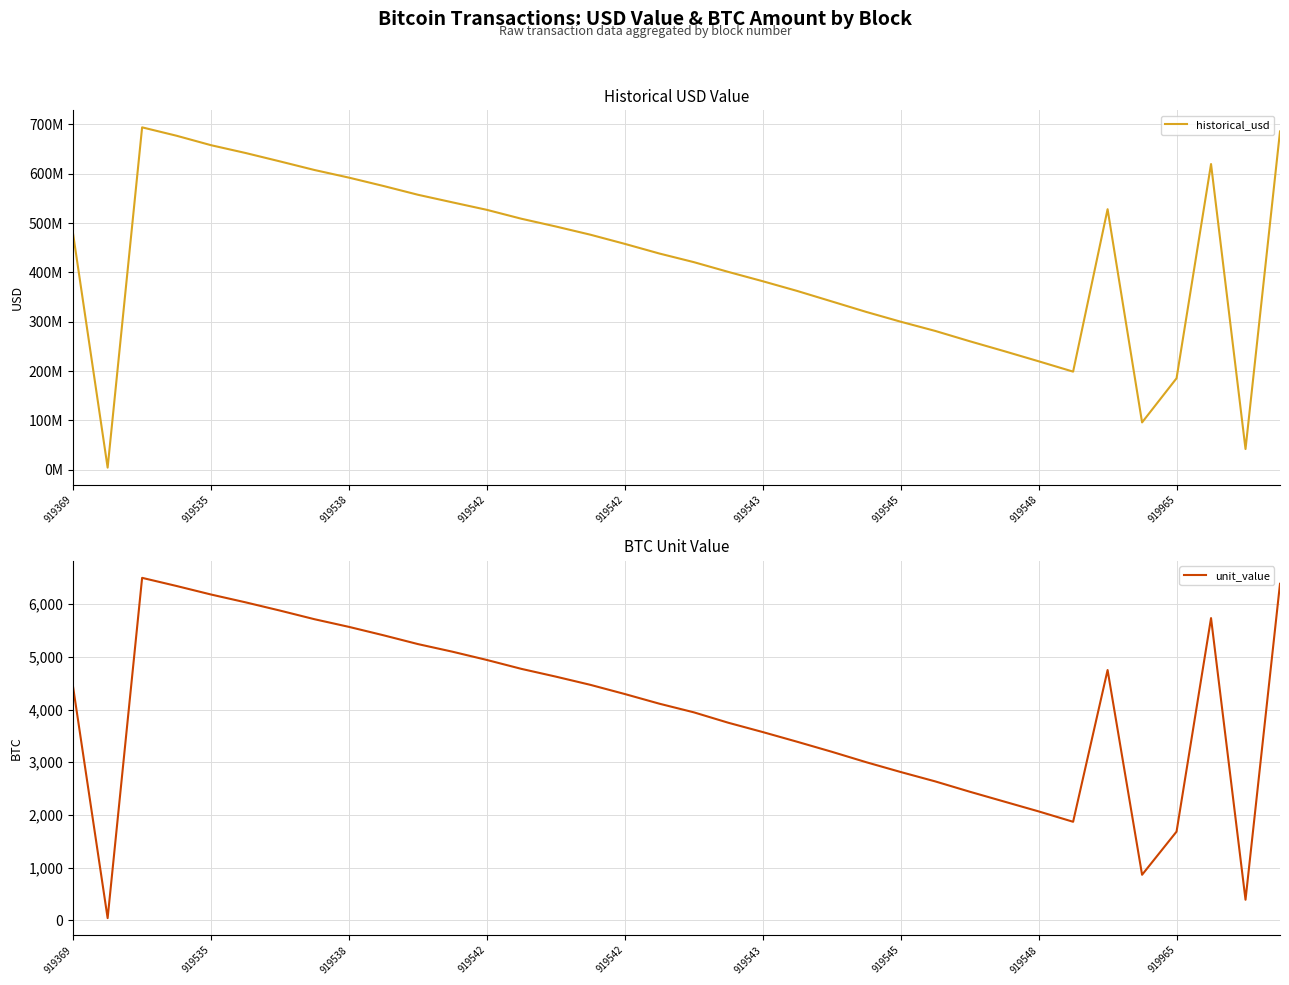

What are all the series names shown in the legend?

historical_usd, unit_value